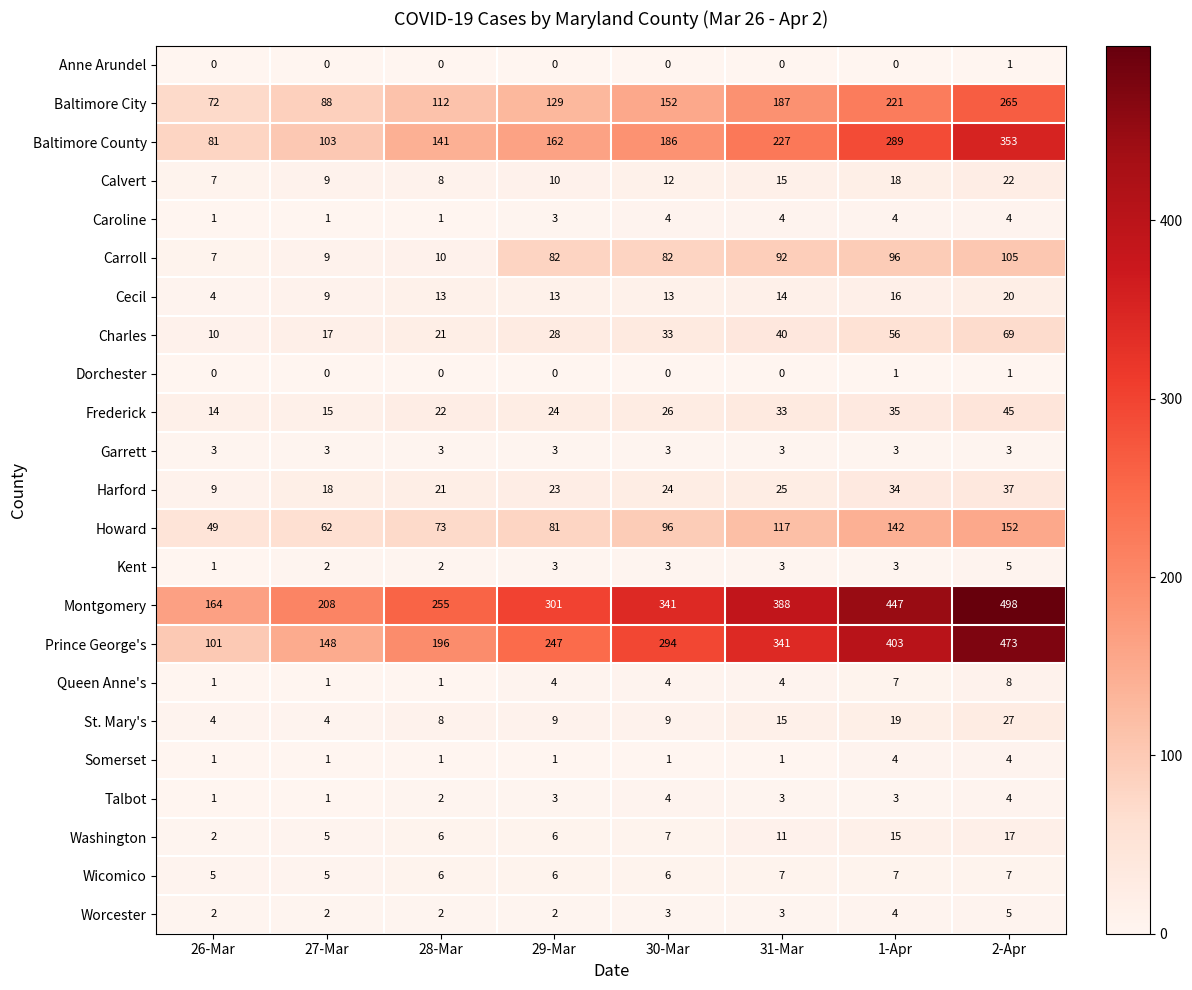

The Talbot series shows 1 at 26-Mar. True or false?

True